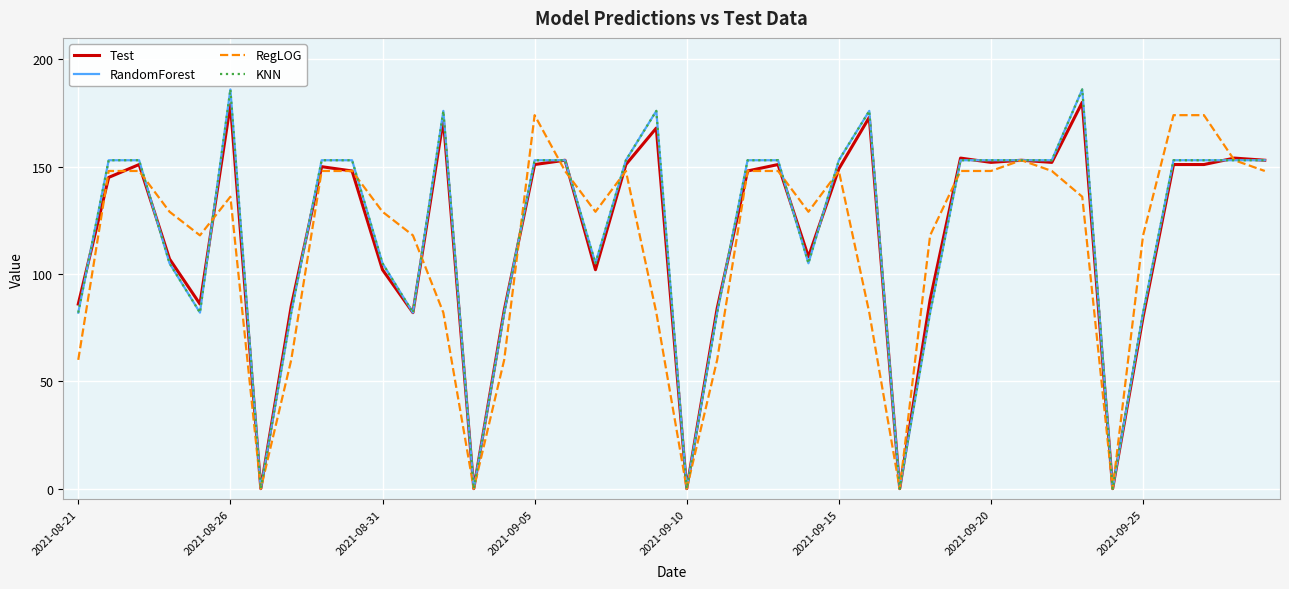

How many interior local peaks does the RandomForest series have?

5